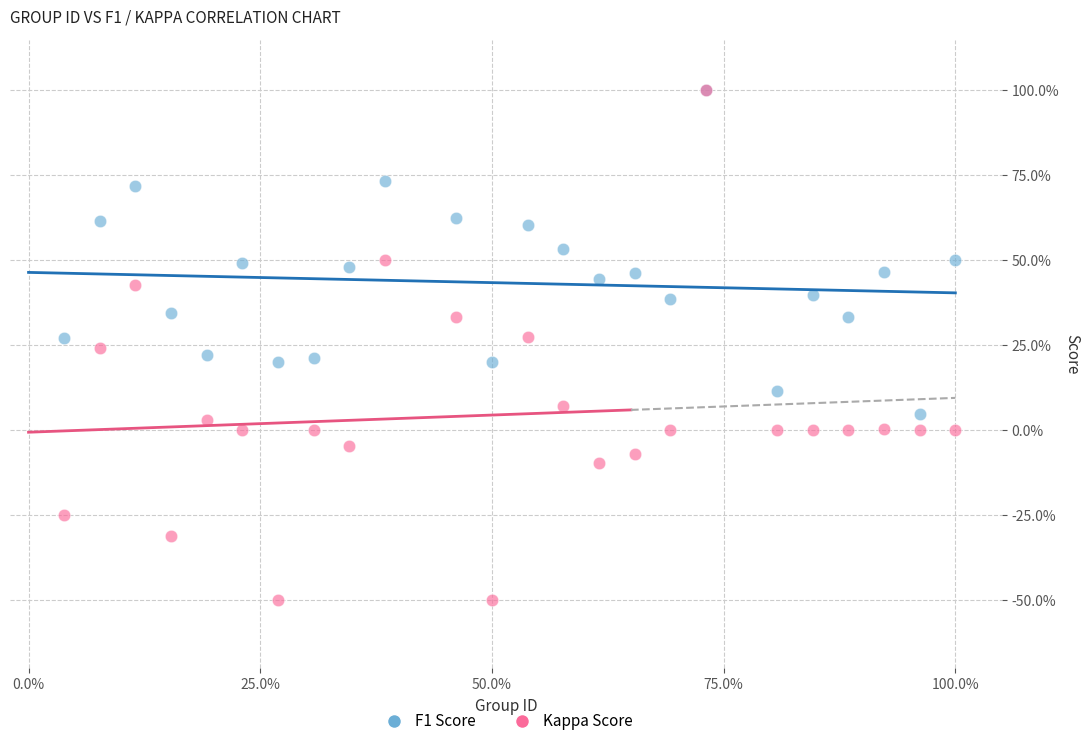

What are all the series names shown in the legend?

F1 Score, Kappa Score